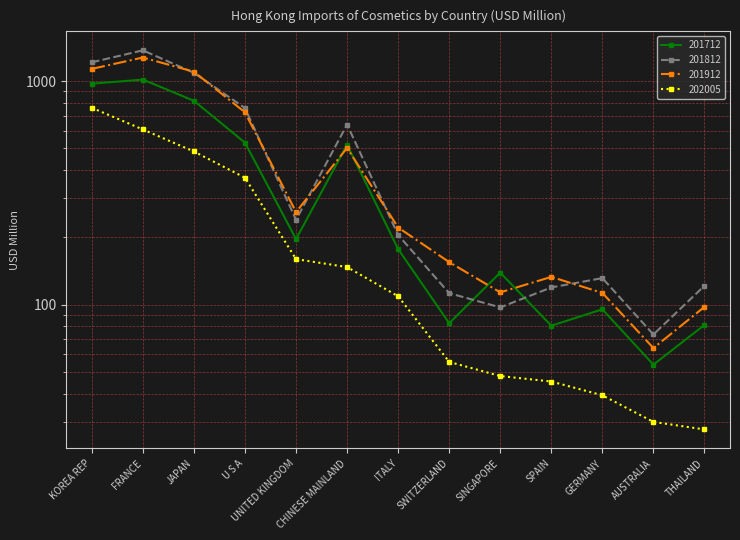

What is the value of the 201812 point at the 11th from the left?

131.4